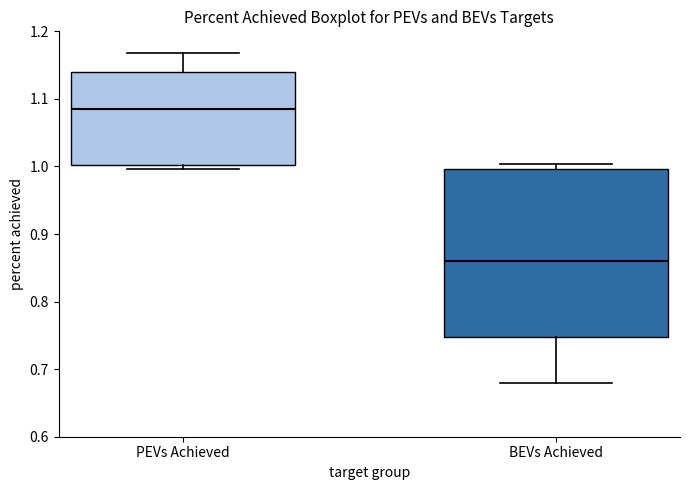

Reading left to right, read every box against the y-axis: the position of its median line, the range the box covers, and the ends of its whiskers. The values are not printed on the chart, so give them approximately, as read against the axis.

PEVs Achieved: median 1.09, box 1.00 to 1.14, whiskers 1.00 (just below the box's lower edge) to 1.17
BEVs Achieved: median 0.86, box 0.75 to 1.00, whiskers 0.68 to 1.00 (just above the box's upper edge)